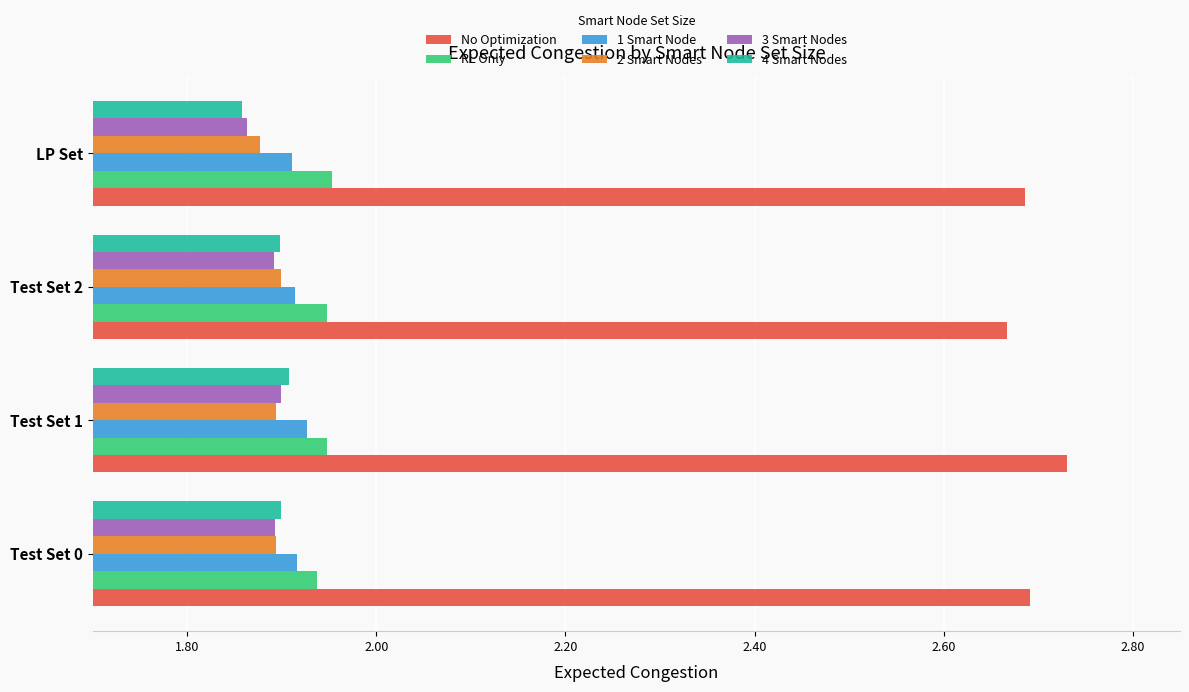

Which series has the largest range (max minus min)?

No Optimization